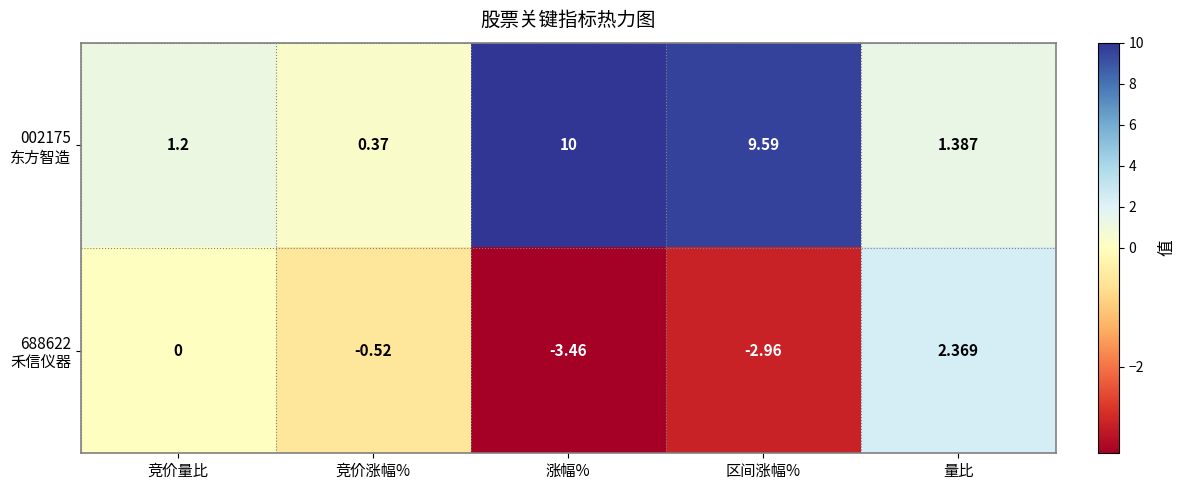

Which label corresponds to the smallest value in the chart?

涨幅%